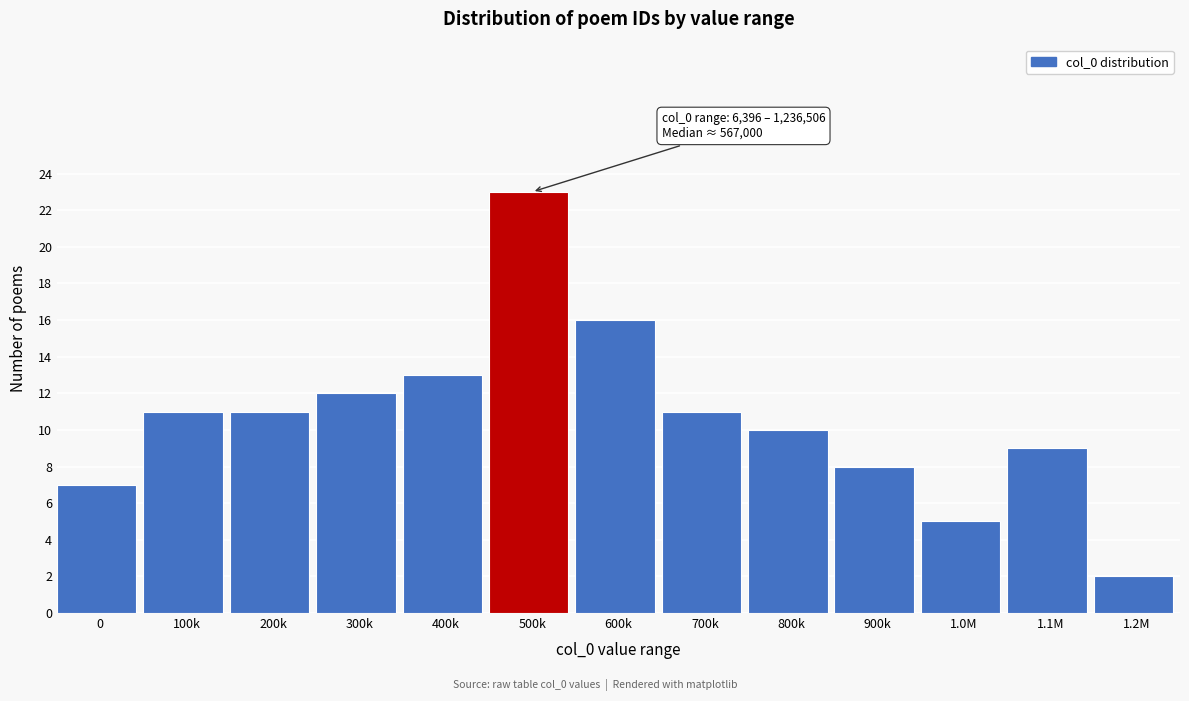

Reading right to left, extract all data points from this chart.

1.2M=2	1.1M=9	1.0M=5	900k=8	800k=10	700k=11	600k=16	500k=23	400k=13	300k=12	200k=11	100k=11	0=7